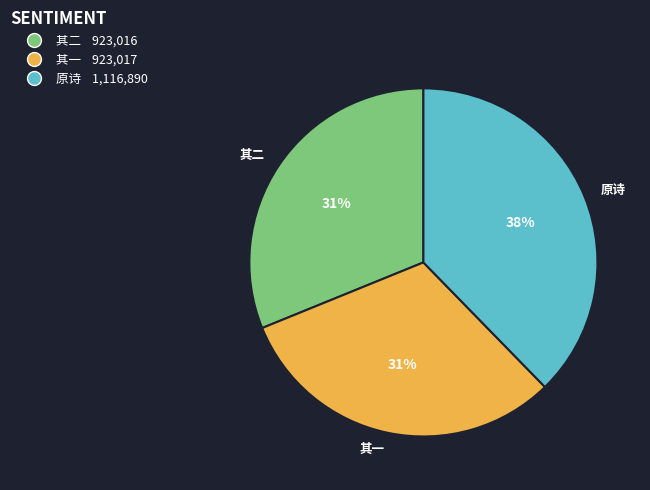

Is there a majority slice in this chart?

No